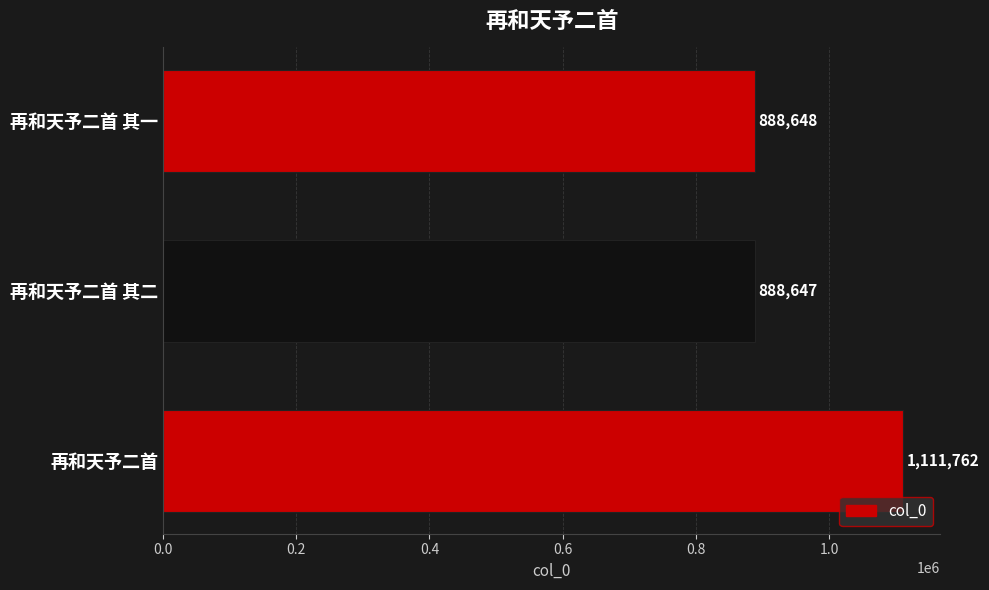

Which label corresponds to the smallest value in the chart?

再和天予二首 其二